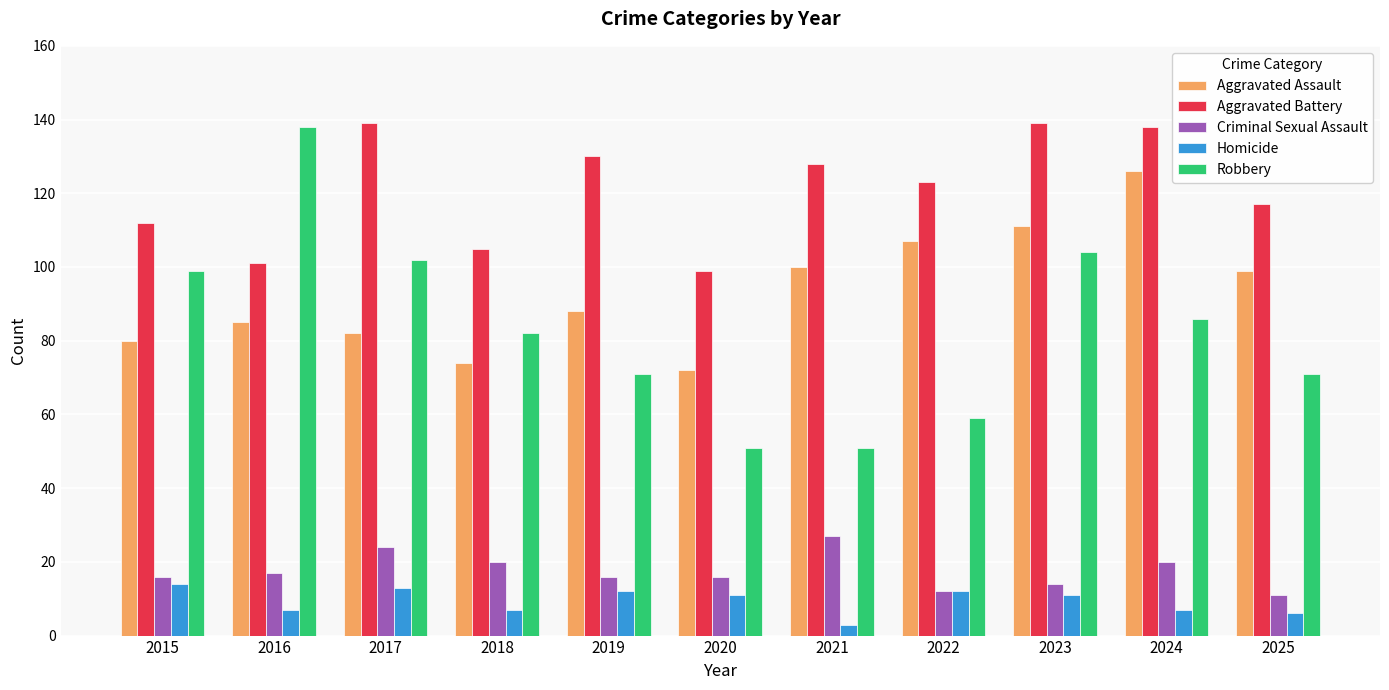

Is the value of Criminal Sexual Assault at 2019 greater than the value of Homicide at 2020?

Yes